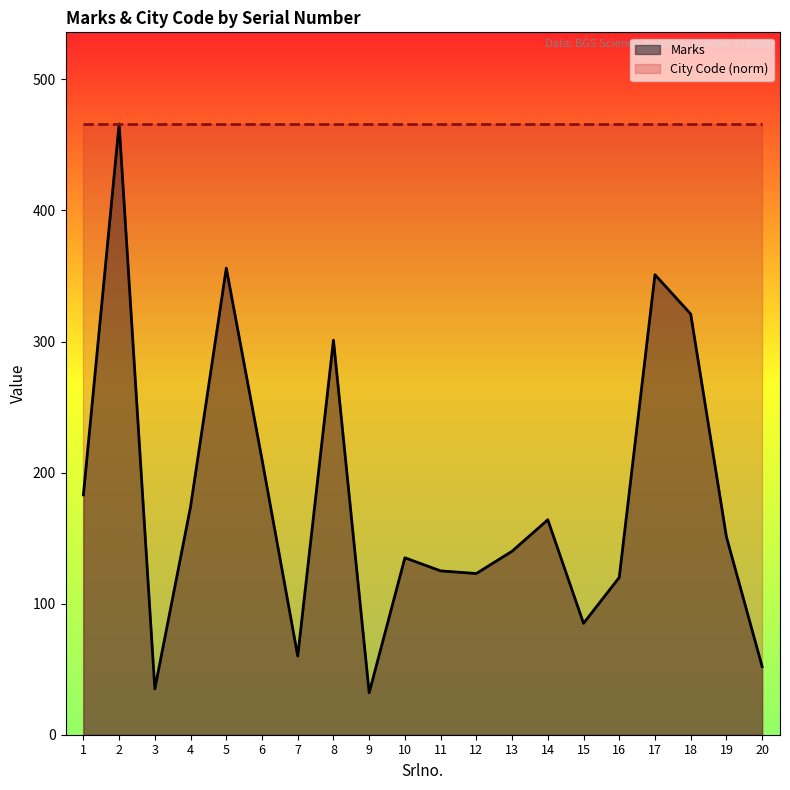

What is the sum of the values at 10 and 15?

220